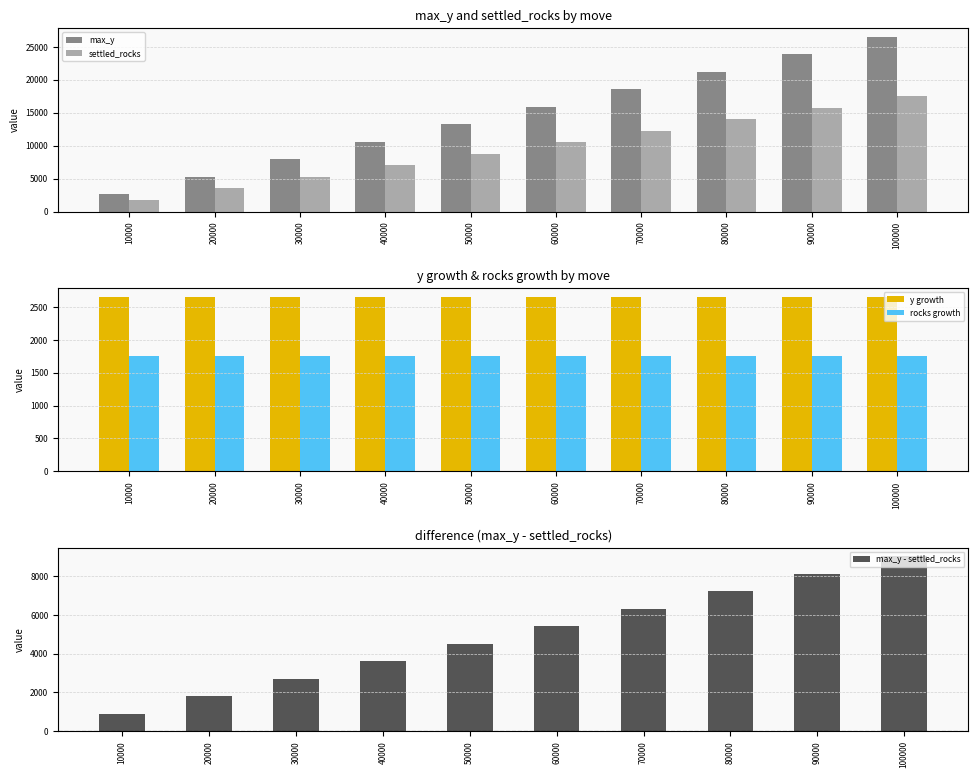

What is the sum of the y growth values at 40000 and 70000?

5300